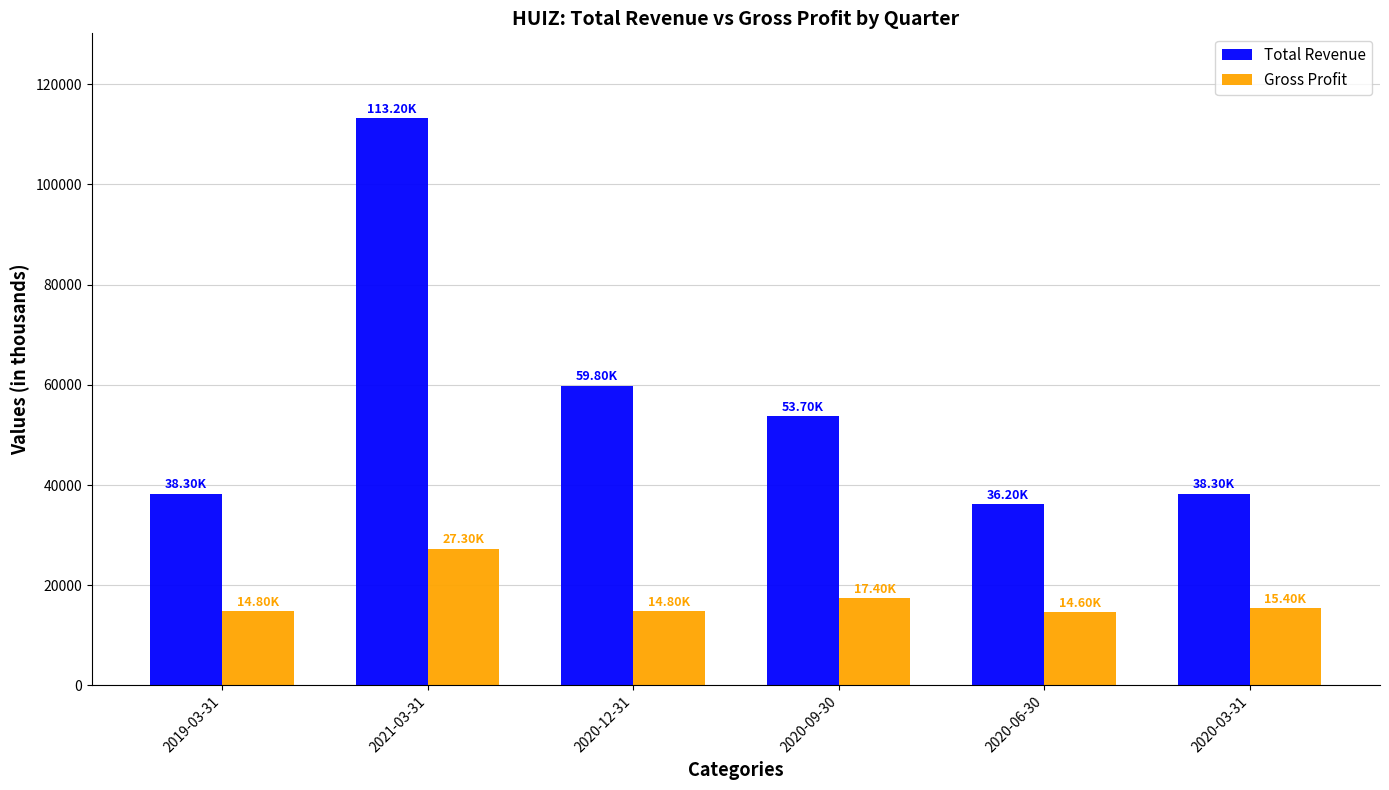

What is the difference between the highest and lowest values at 2020-03-31?

22900